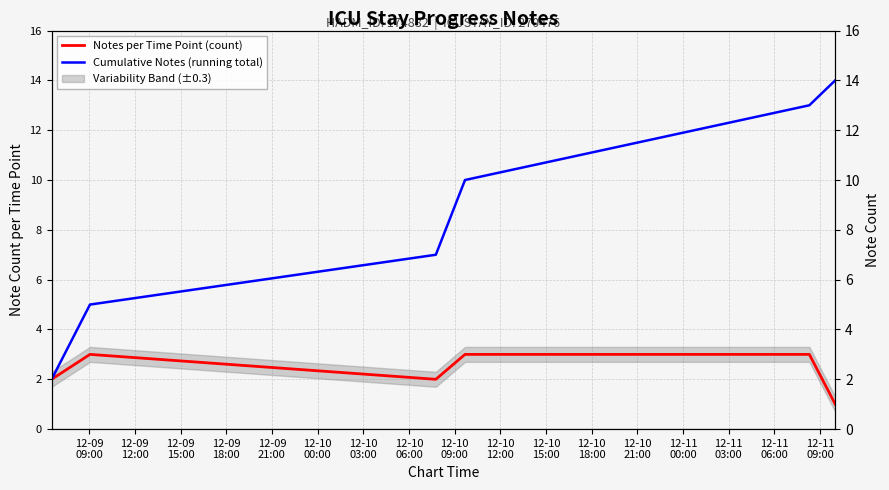

Is the value of Cumulative Notes (running total) at 12-10
00:00 greater than the value of Notes per Time Point (count) at 12-09
12:00?

Yes